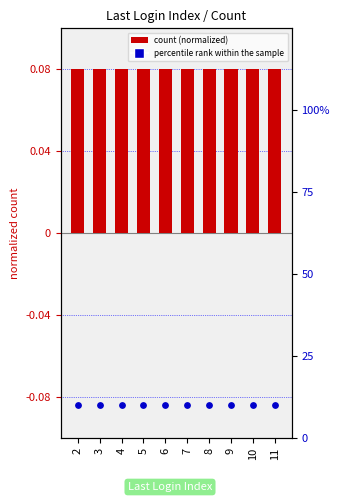

At which category is the sum across all series the highest?

2